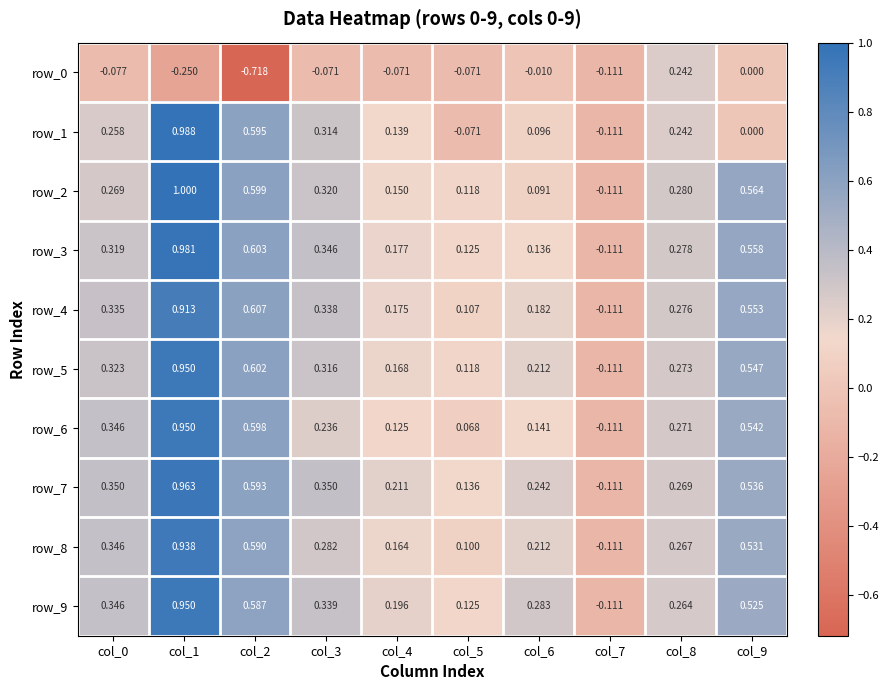

What is the sum of all row_8 values?

3.3